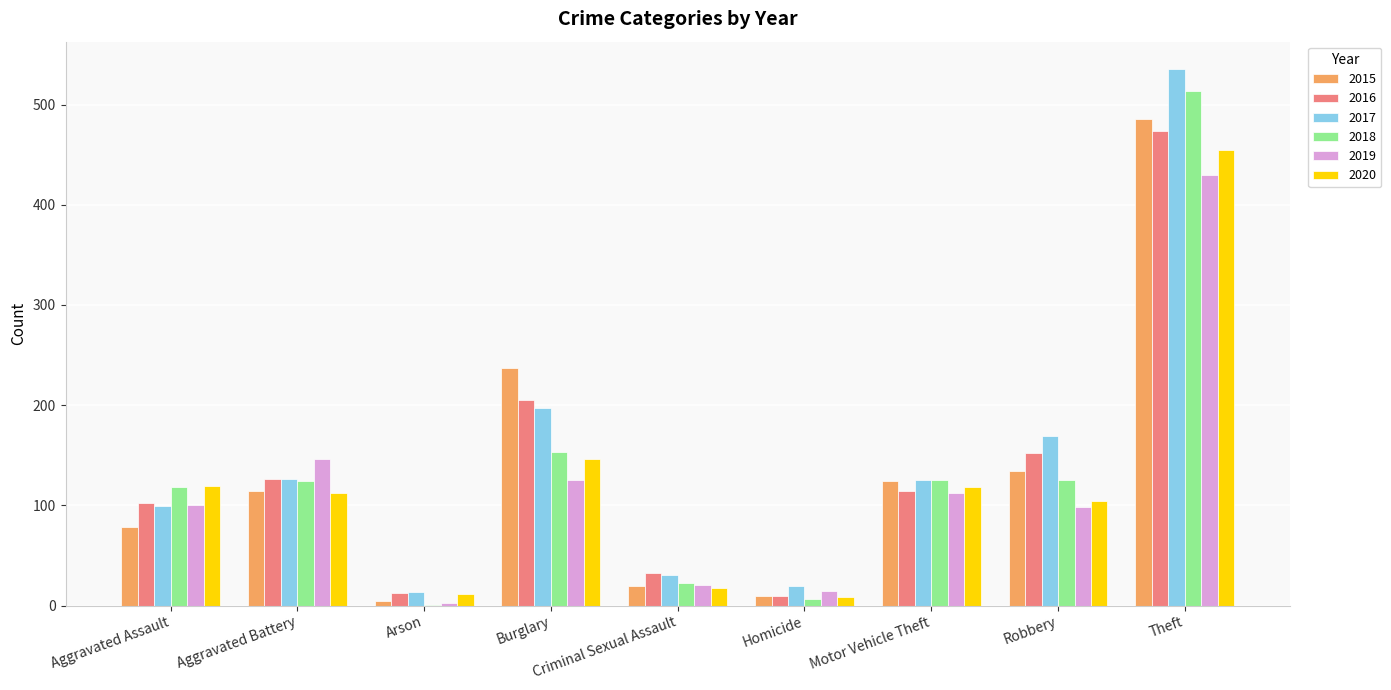

The 2017 series shows 214 at Motor Vehicle Theft. True or false?

False